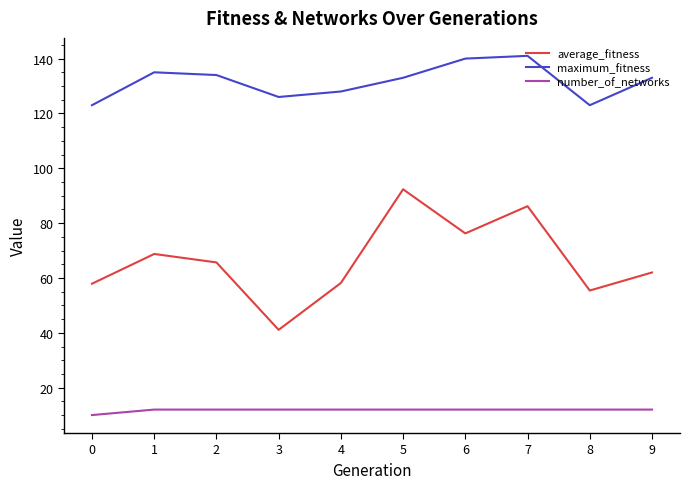

What is the difference between the maximum_fitness values at 3 and 9?

7.0